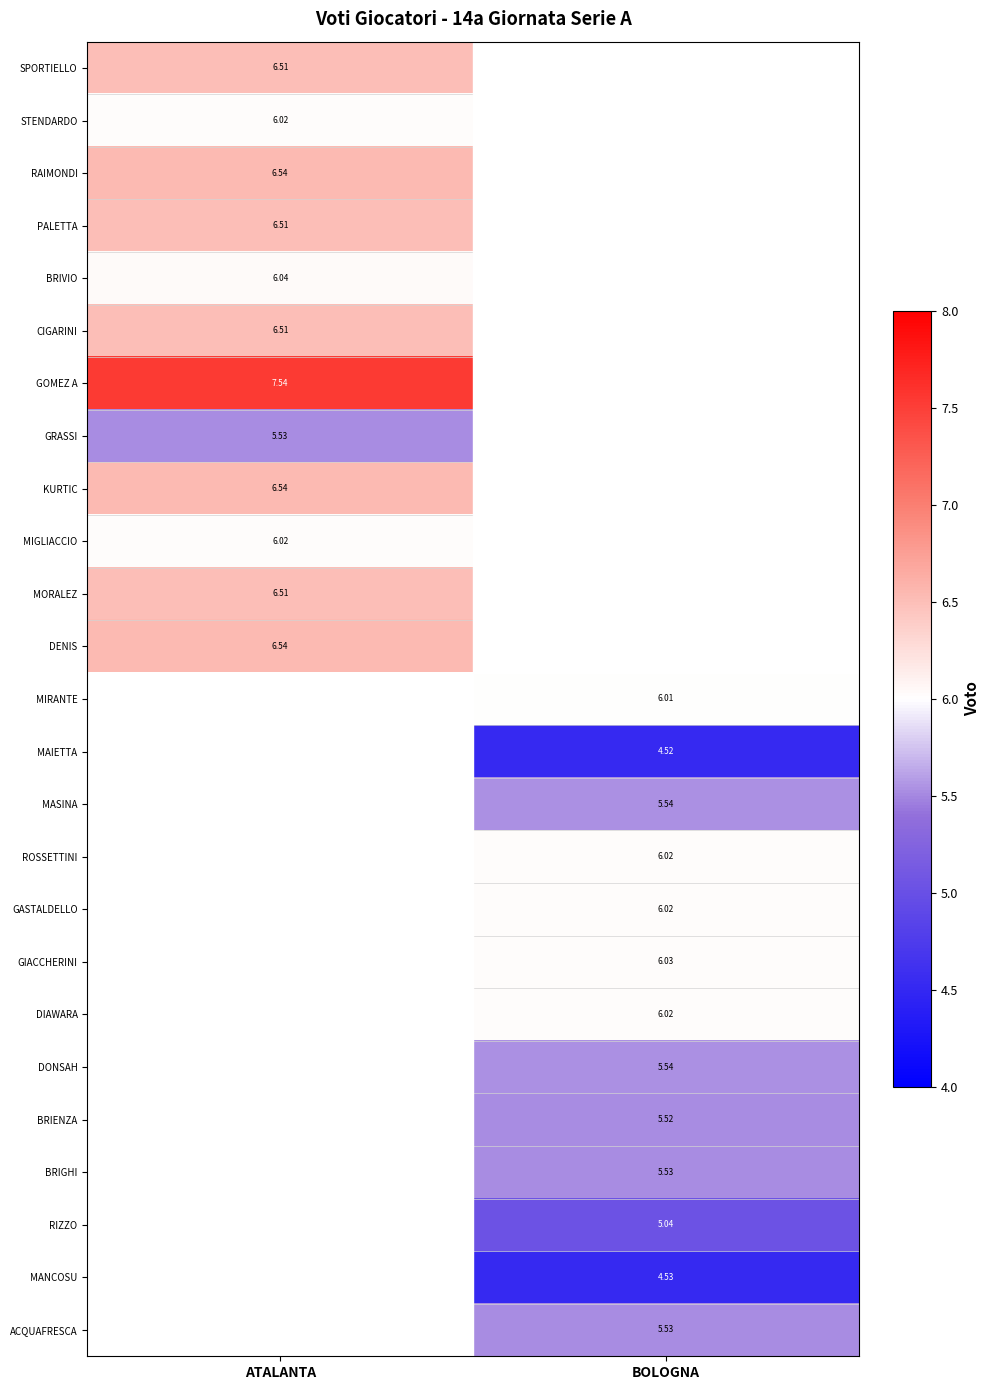

How many data points in ROSSETTINI are above 6?

1